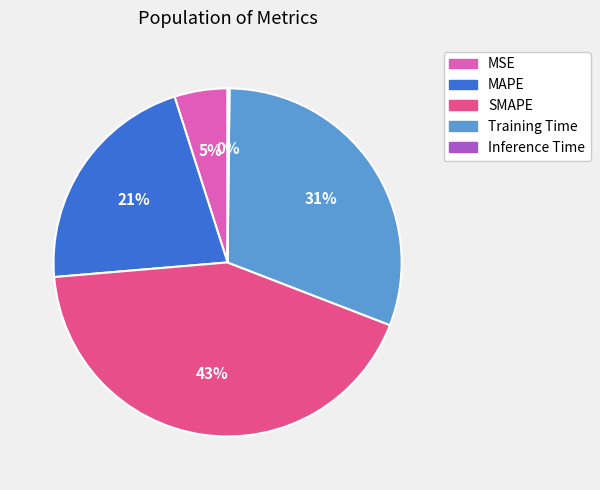

To the nearest percent, what is the average slice percentage?

20%